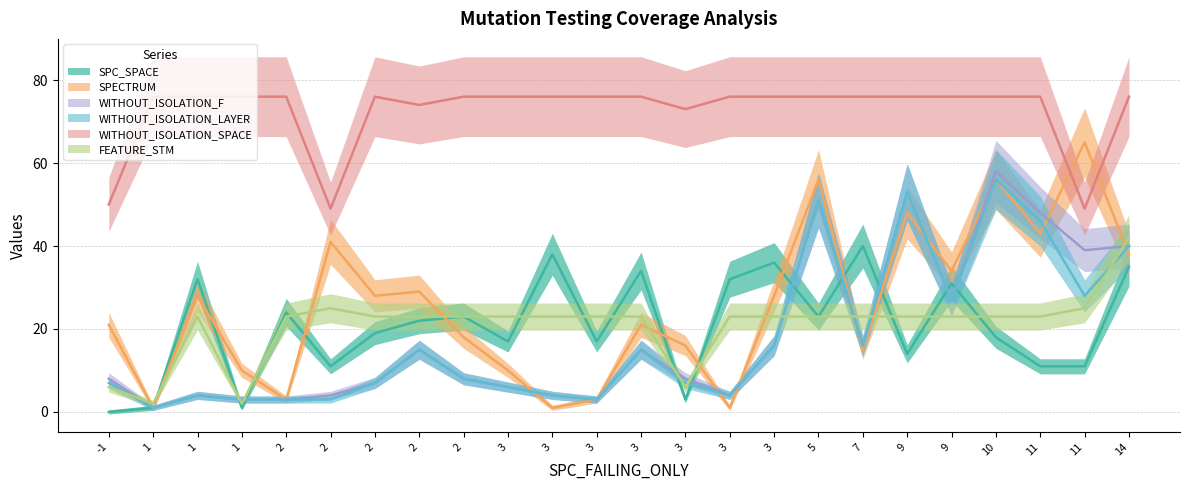

Which category has the lowest value in the SPECTRUM series?

1